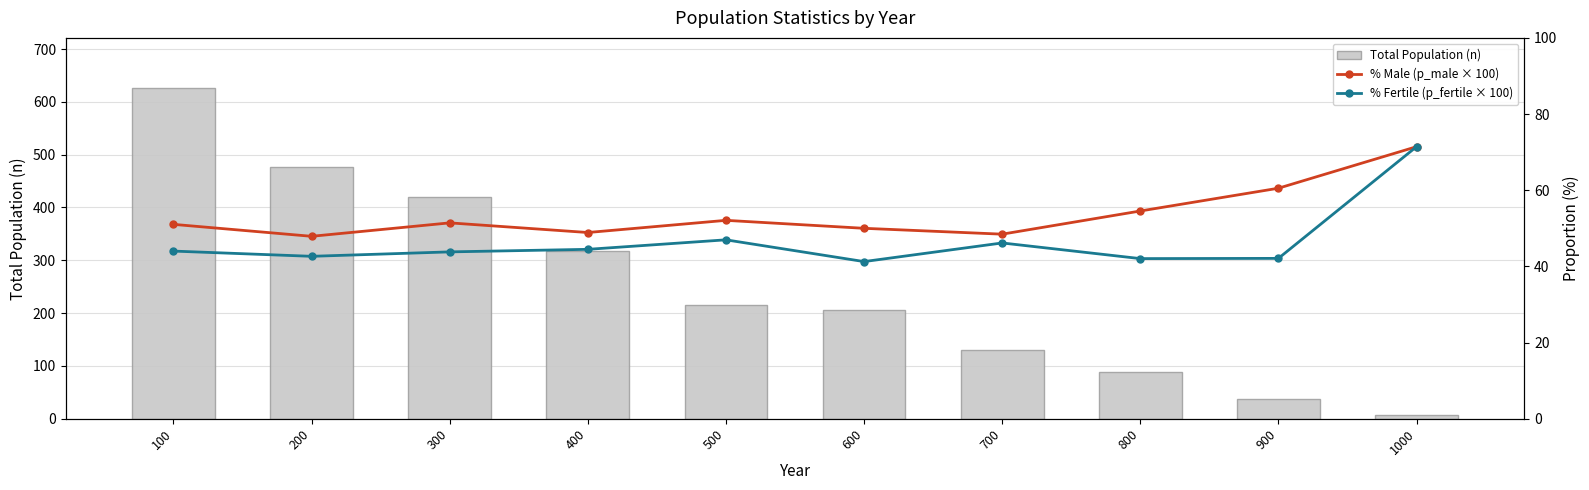

List the labels in order of Total Population (n) value, largest first.

100, 200, 300, 400, 500, 600, 700, 800, 900, 1000